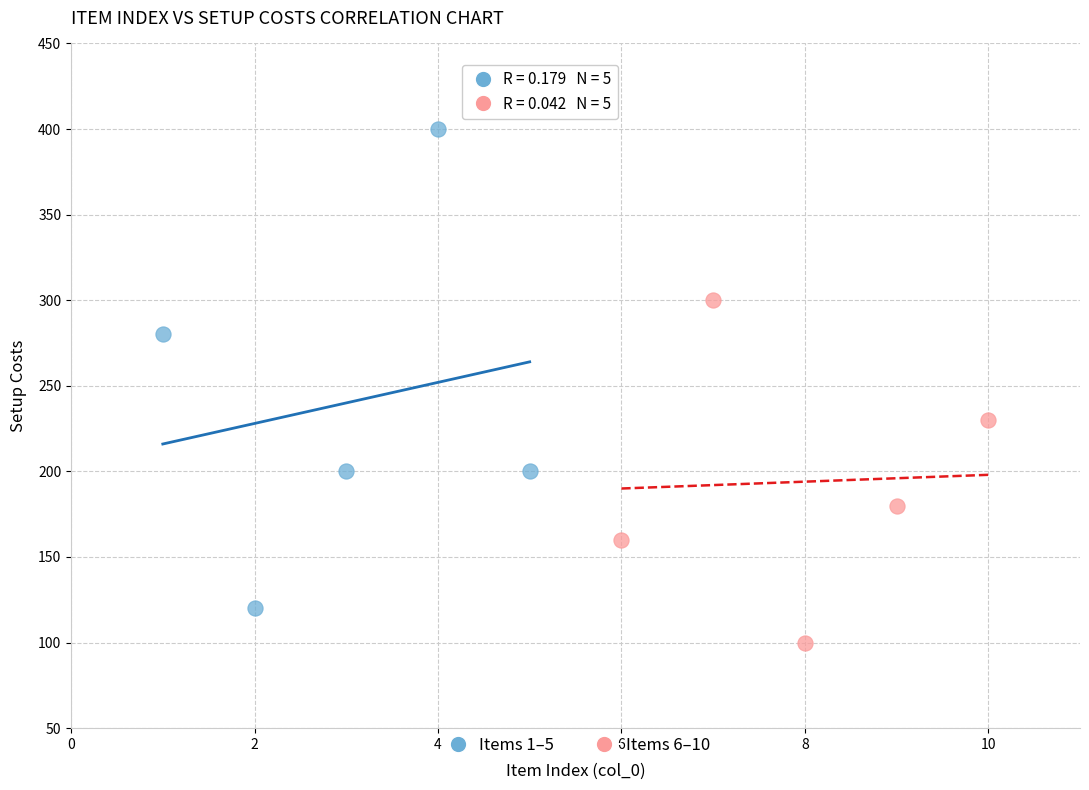

What are all the series names shown in the legend?

Items 1–5, Items 6–10